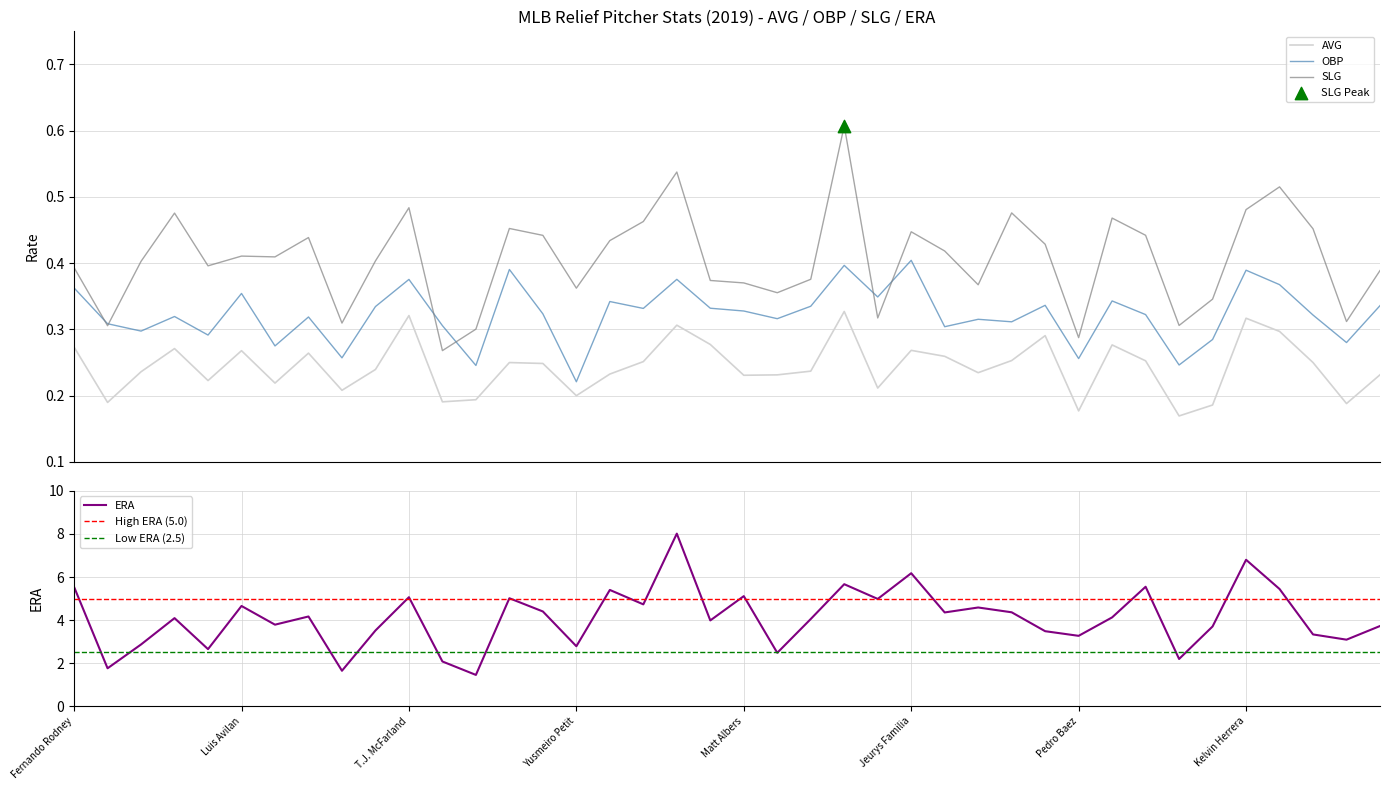

What are all the series names shown in the legend?

AVG, OBP, SLG, ERA